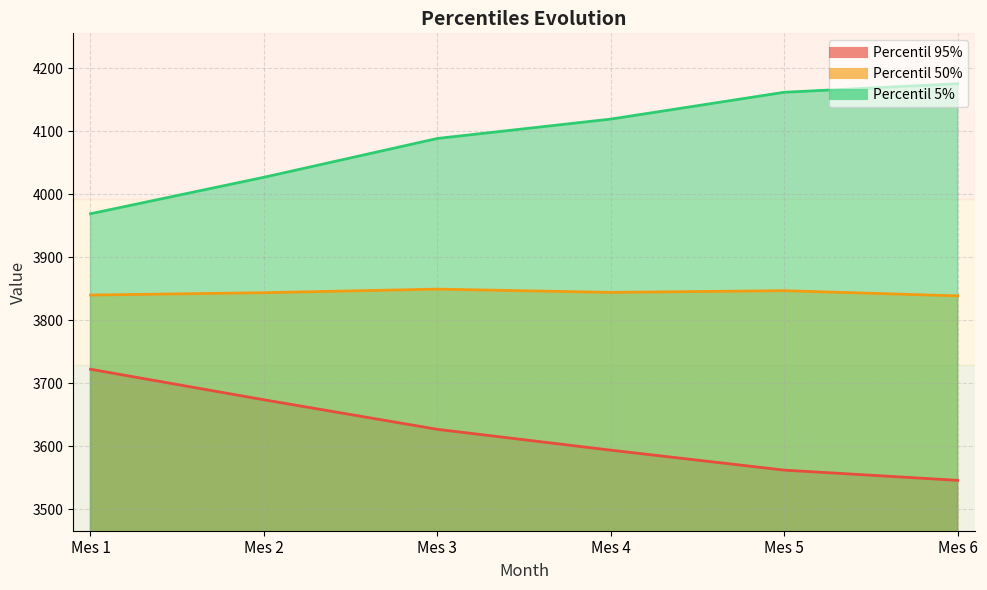

What is the value of the Percentil 95% point at the 3rd from the left?

3626.9